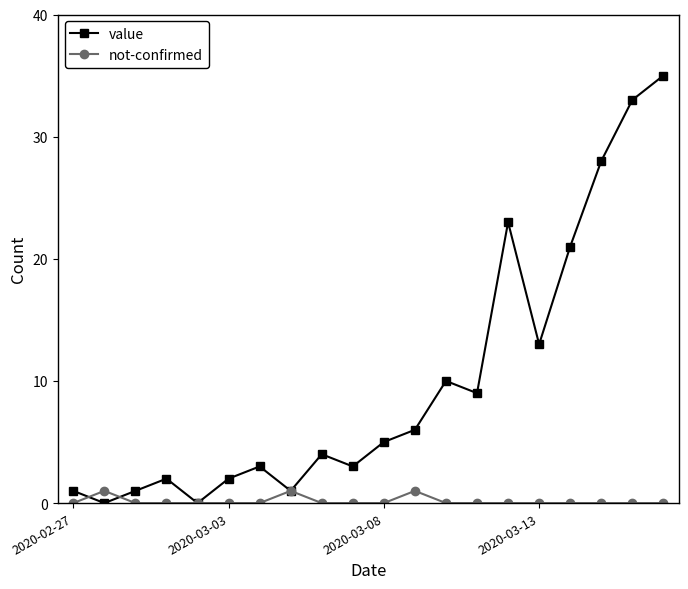

What is the value of the value point at the 10th from the left?

3